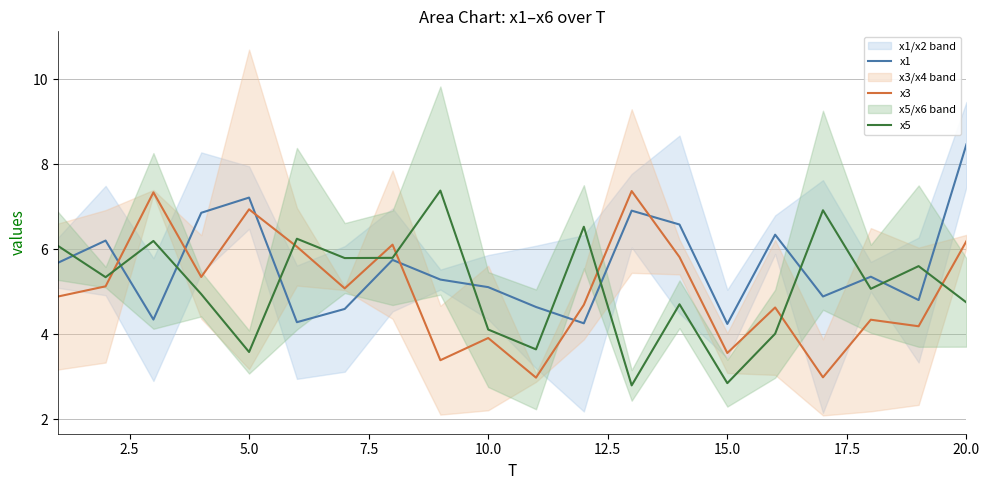

What is the lowest value of the x3 series?

3.0